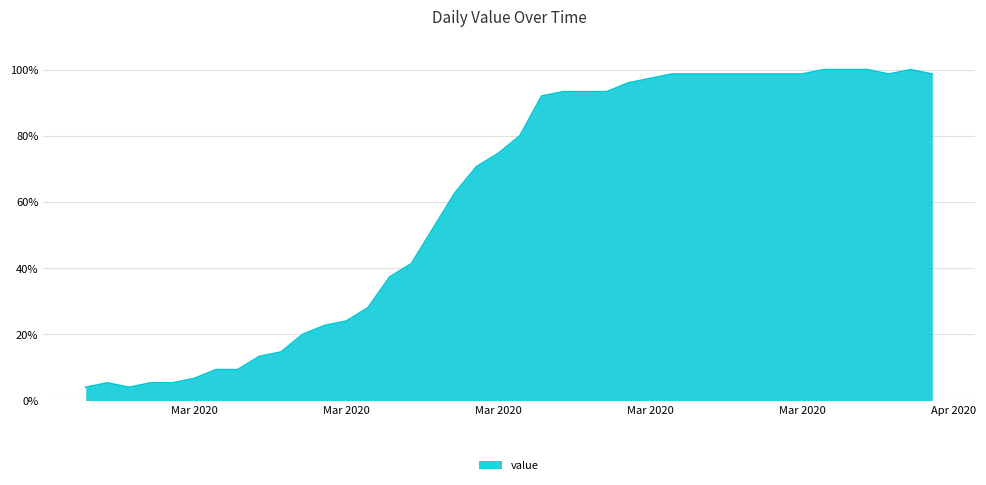

What is the minimum value shown in the chart?

4.0